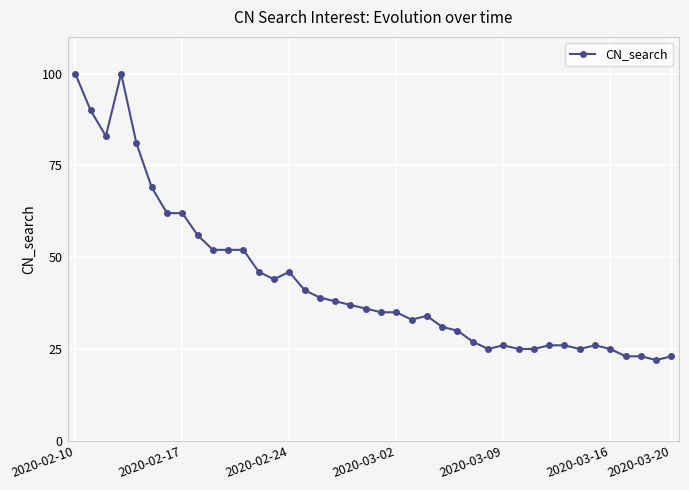

What is the value of the 13th point from the left?

46